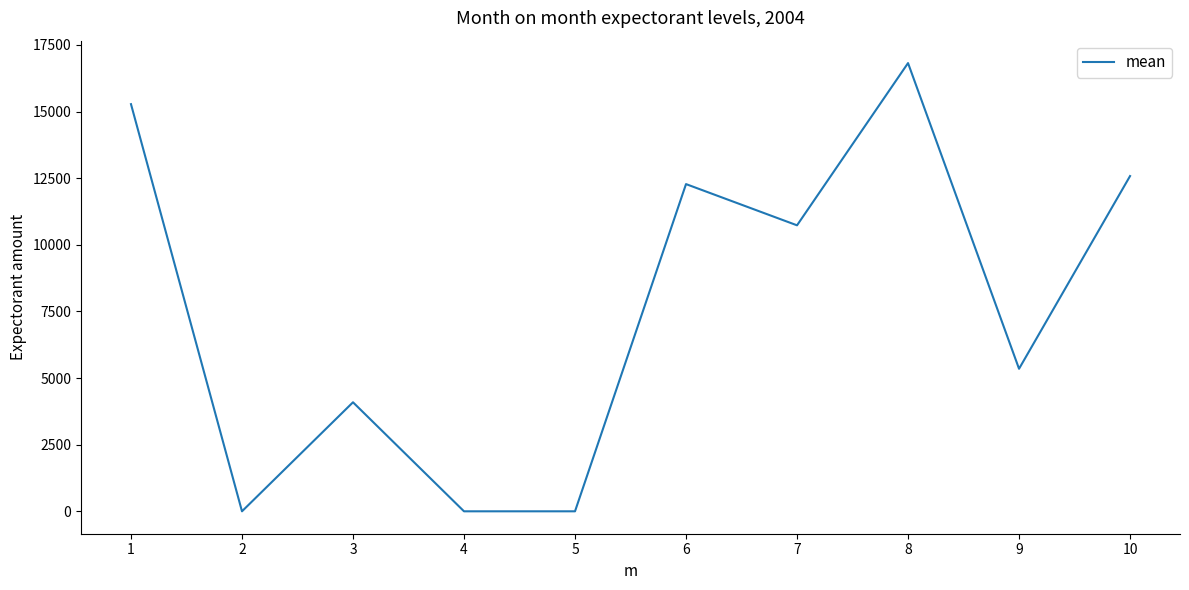

At which category does the data reach its first local valley?

2